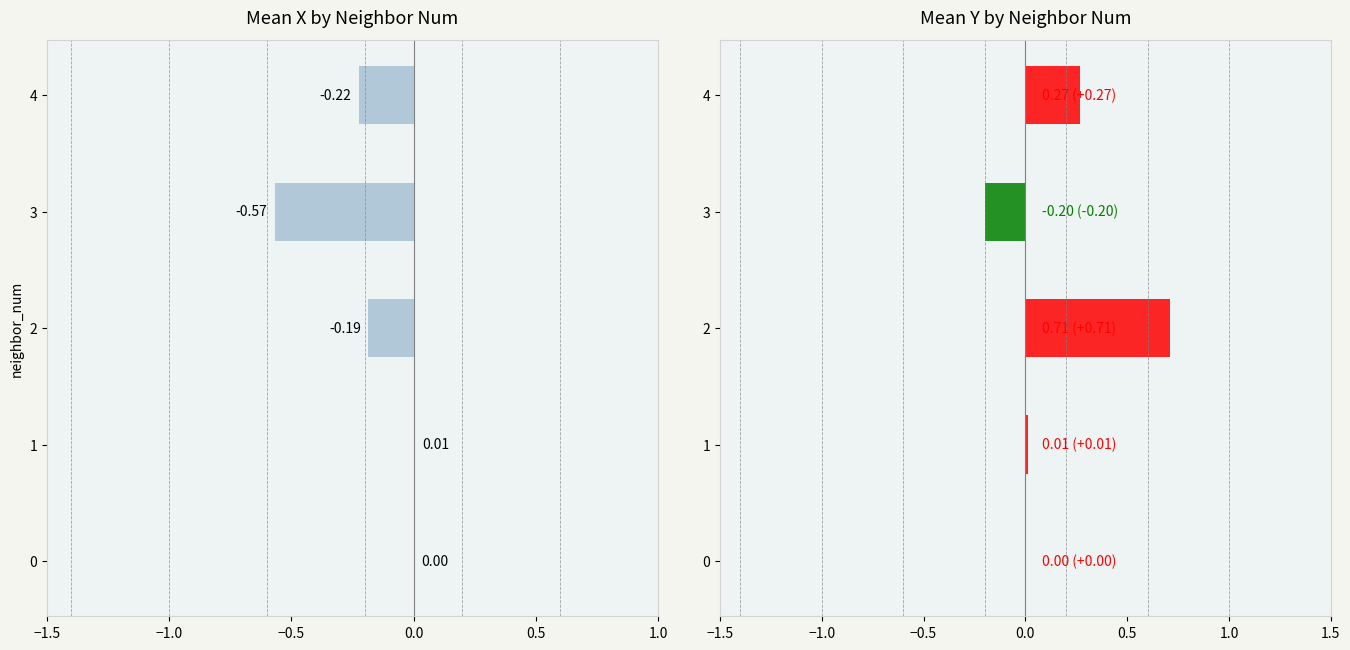

How many data points in mean_x are above 0?

1